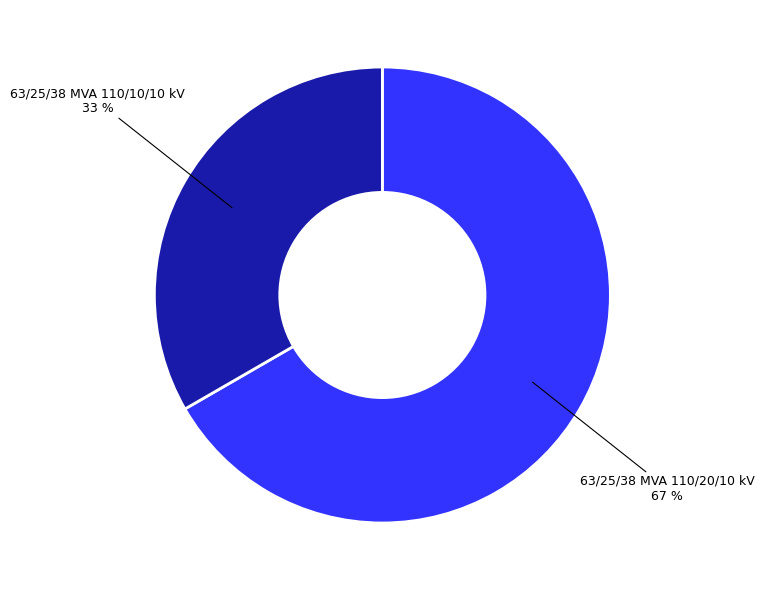

How many segments does this pie chart have?

2